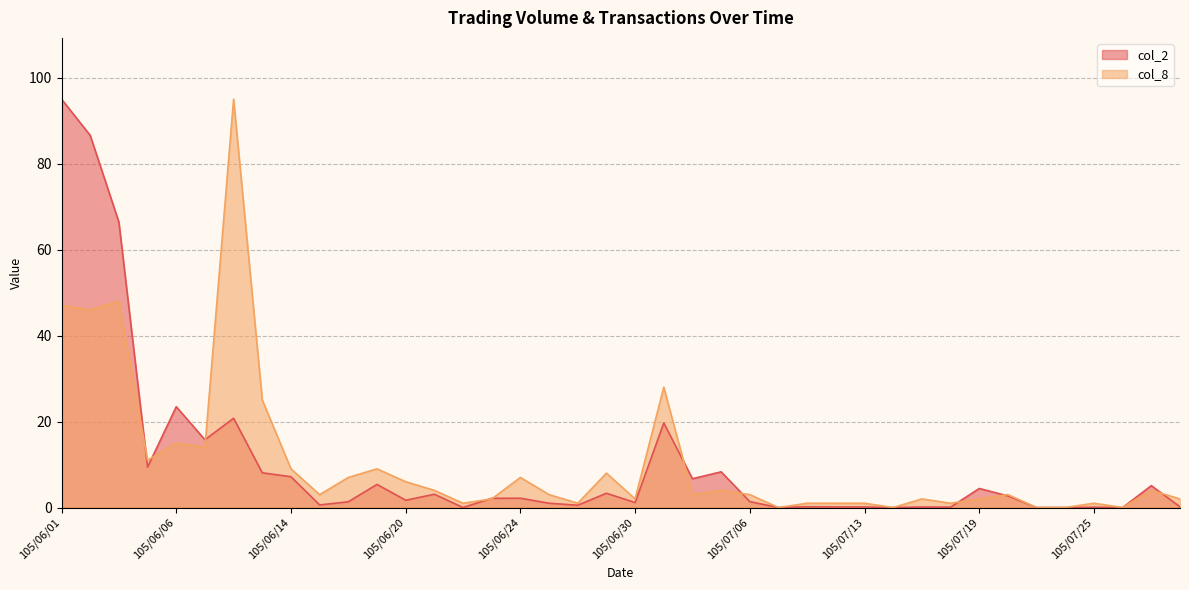

What are all the series names shown in the legend?

col_2, col_8